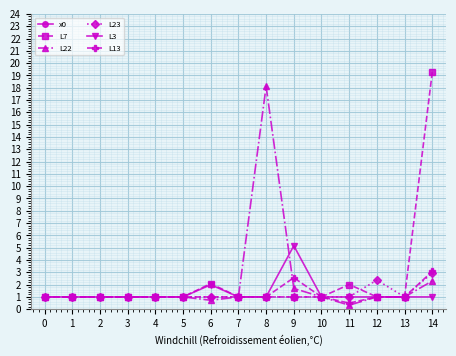

Which category has the highest value across all series?

9